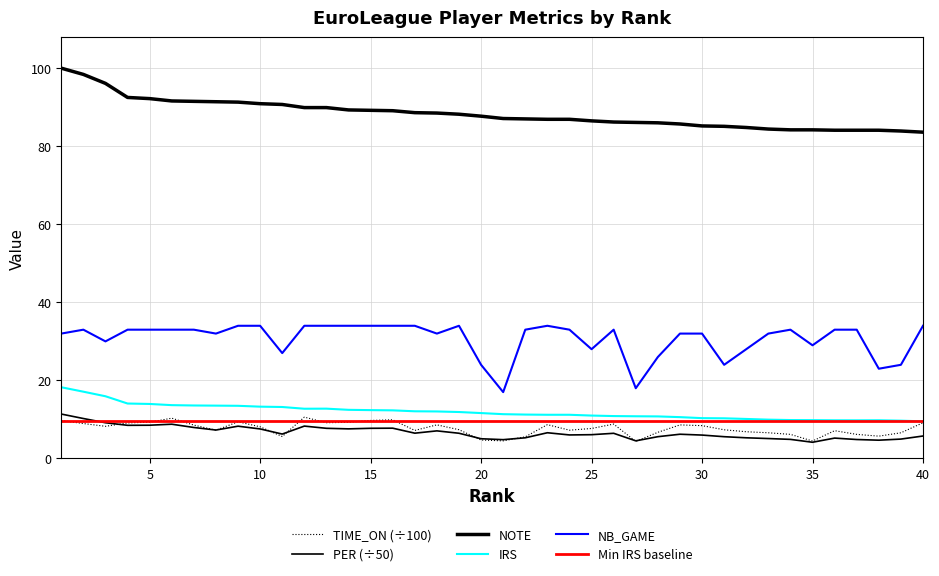

True or false: NB_GAME and TIME_ON (÷100) cross at least once.

False